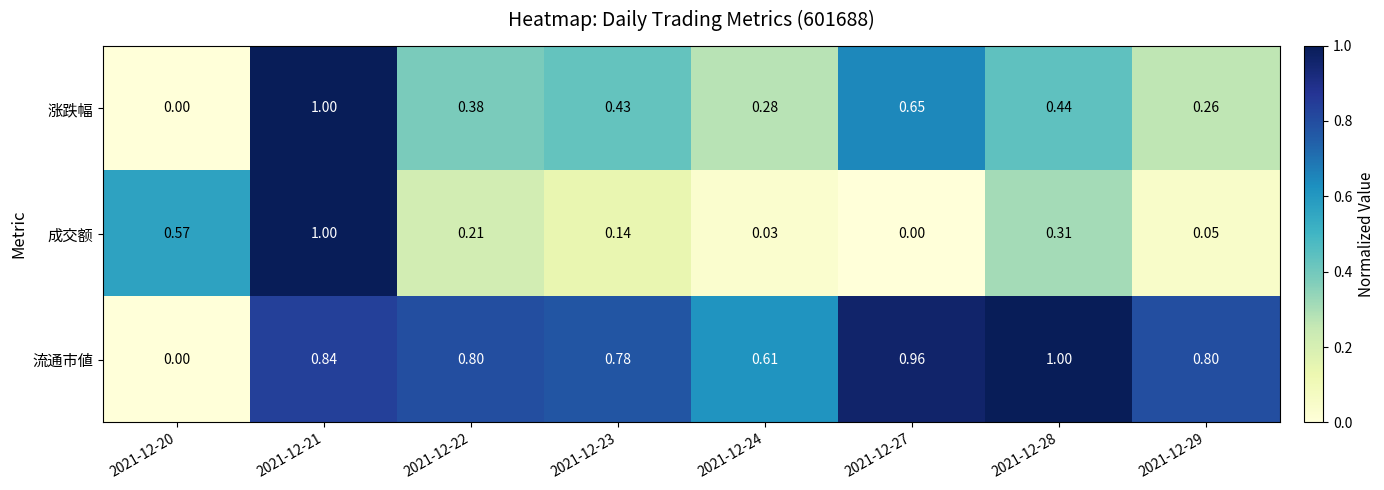

At 2021-12-24, list the series in order from largest to smallest.

流通市値, 涨跌幅, 成交额